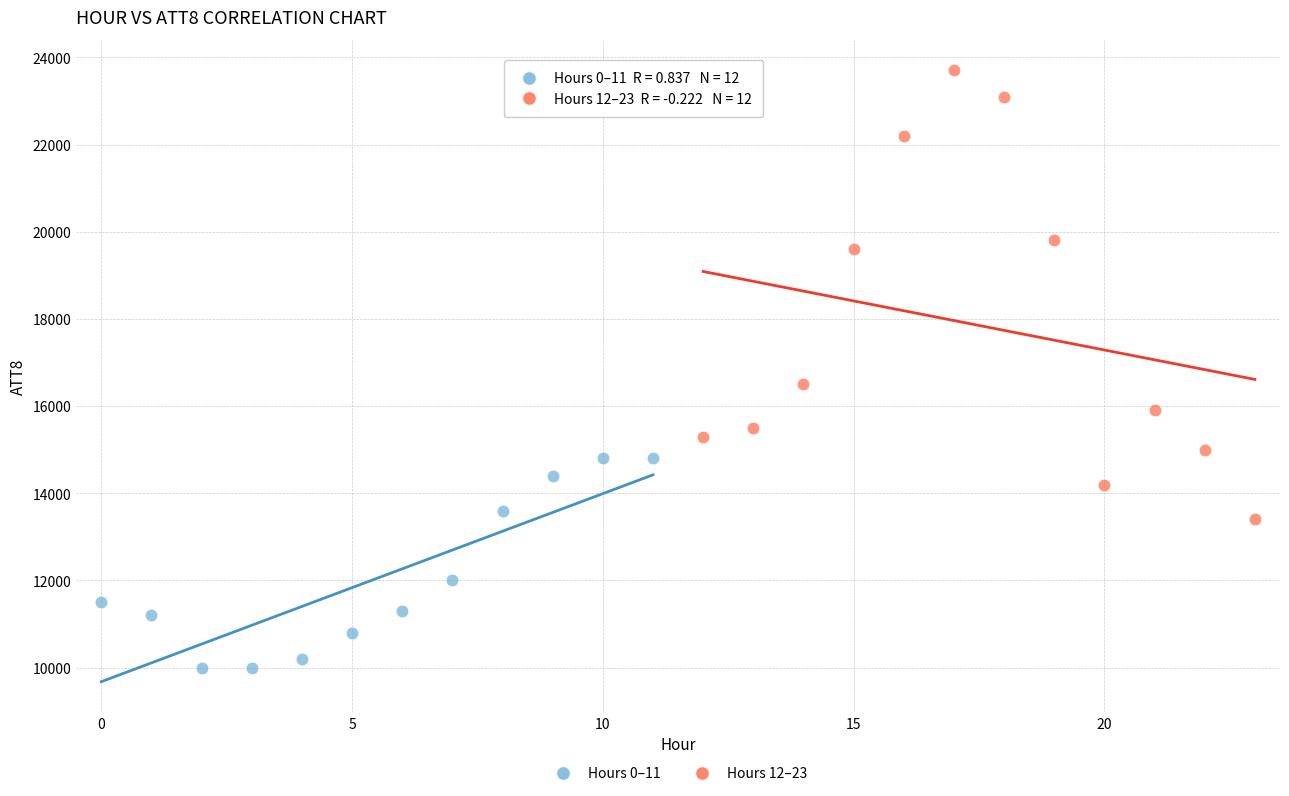

Which series contains the lowest Y value?

Hours 0–11